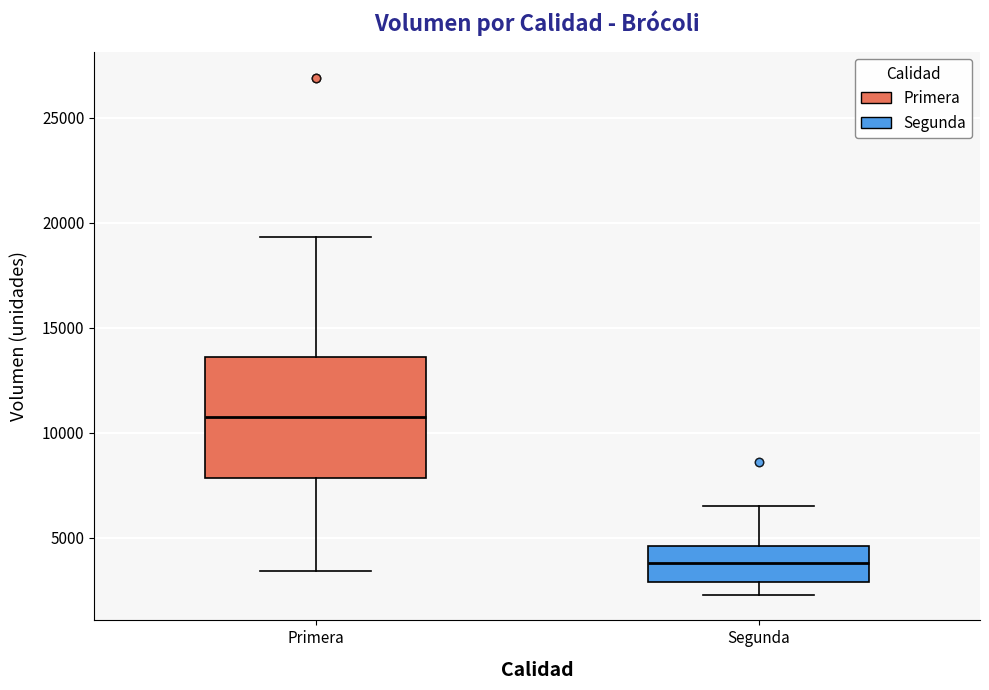

Which box is the tallest, from its lower edge to its upper edge?

Primera